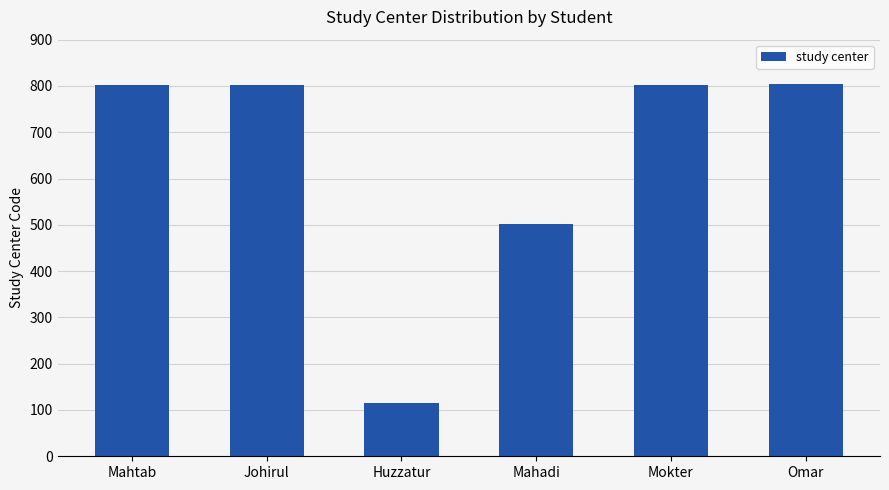

Approximately how many times larger is the value at Mahadi compared to Mahtab?

0.6